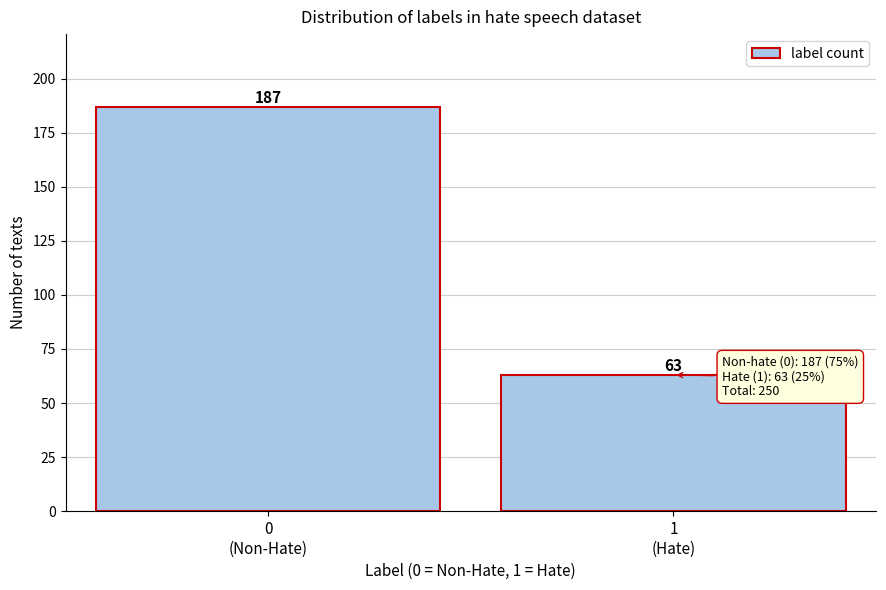

Reading left to right, what are all the values shown in this chart?

187	63